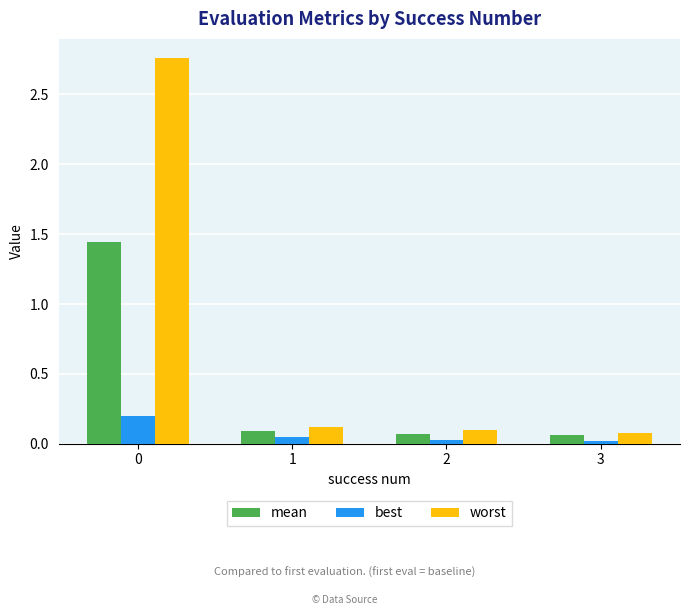

The best series shows 0.1 at 1. True or false?

True